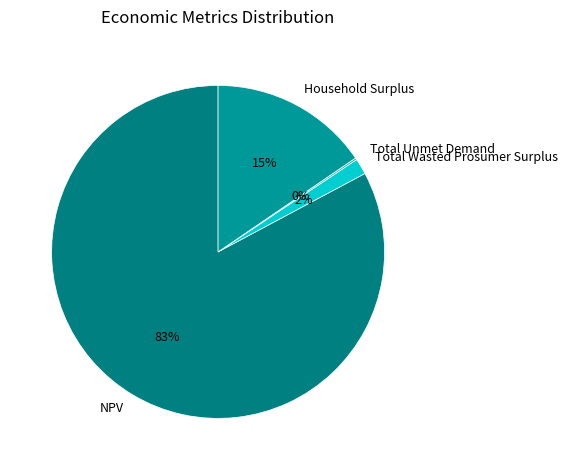

What is the ratio of the value at Total Wasted Prosumer Surplus to the value at Household Surplus?

0.1